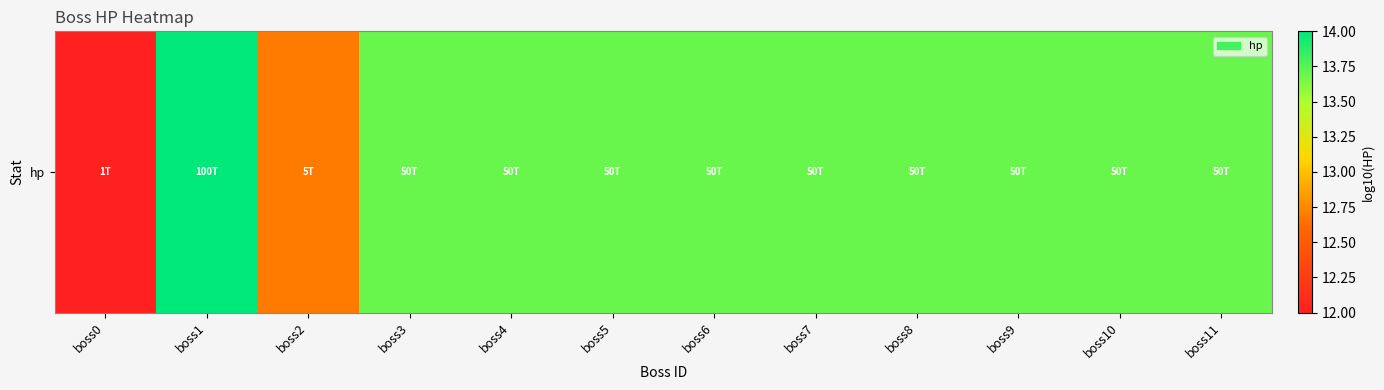

Reading right to left, list all the values displayed in this chart.

boss11=13.7	boss10=13.7	boss9=13.7	boss8=13.7	boss7=13.7	boss6=13.7	boss5=13.7	boss4=13.7	boss3=13.7	boss2=12.7	boss1=14.0	boss0=12.0